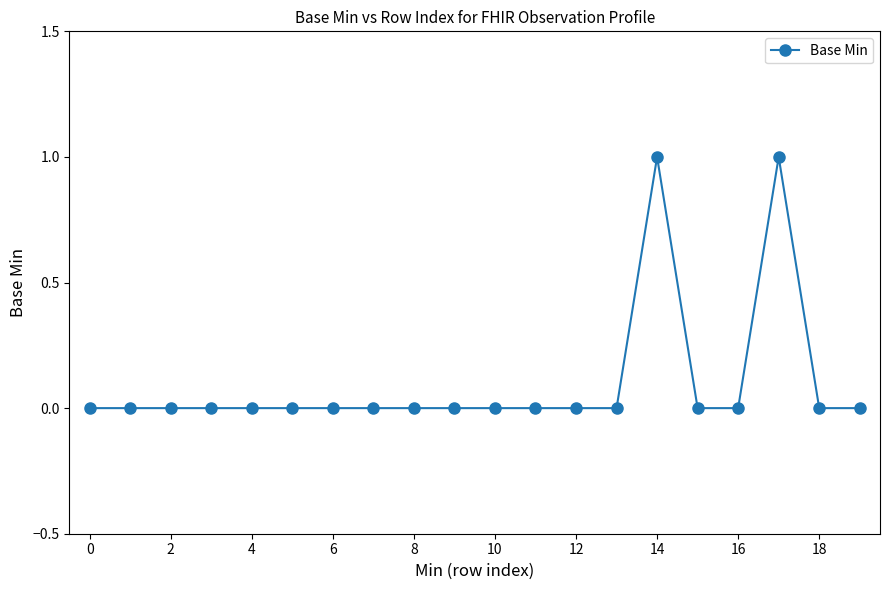

Reading left to right, what are all the values shown in this chart?

0	0	0	0	0	0	0	0	0	0	0	0	0	0	1	0	0	1	0	0